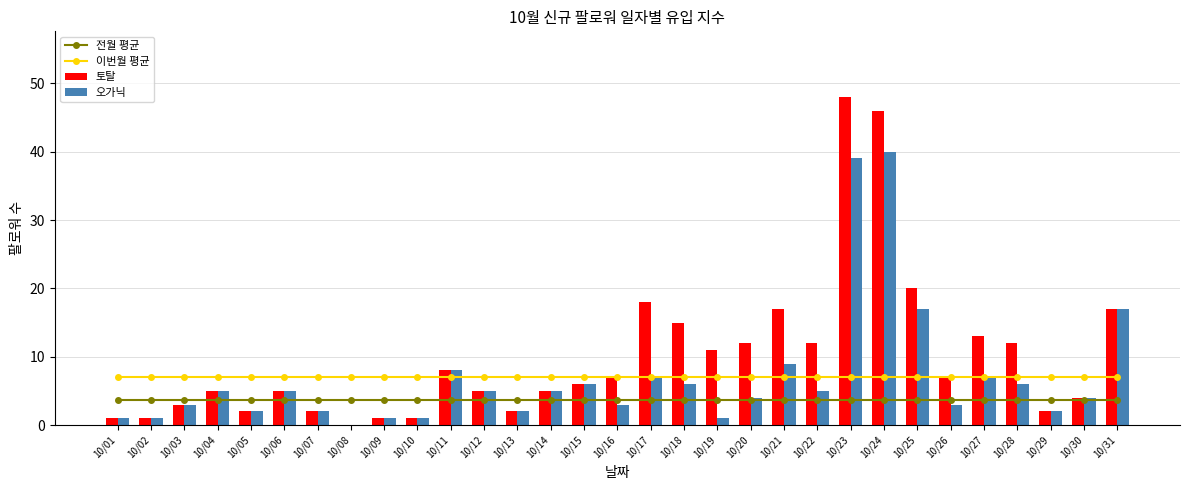

At how many categories does at least one series exceed 5?

31